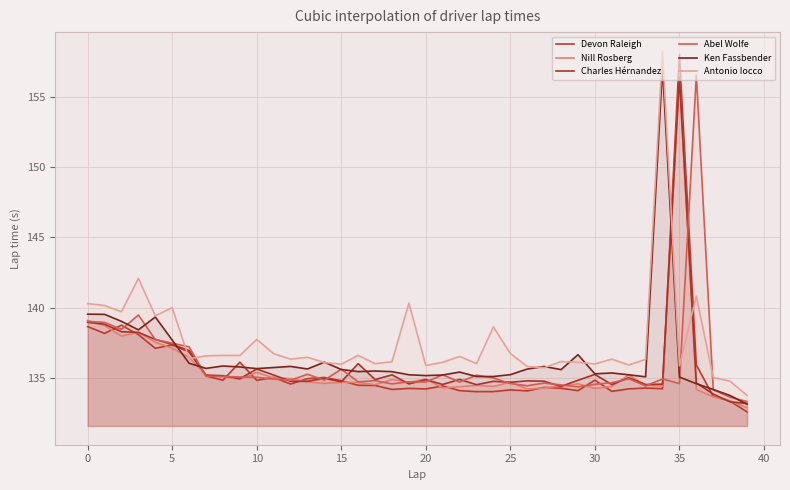

How many series are shown in this chart?

6